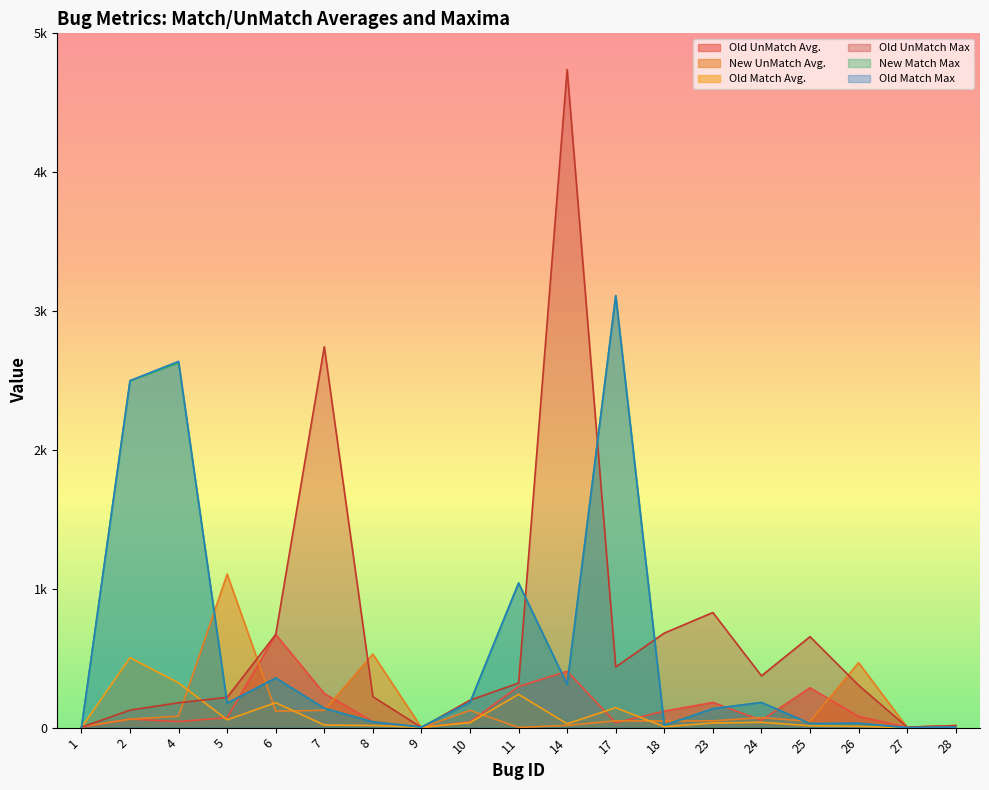

What is the difference between the maximum and minimum values in the Old Match Max series?

3111.0